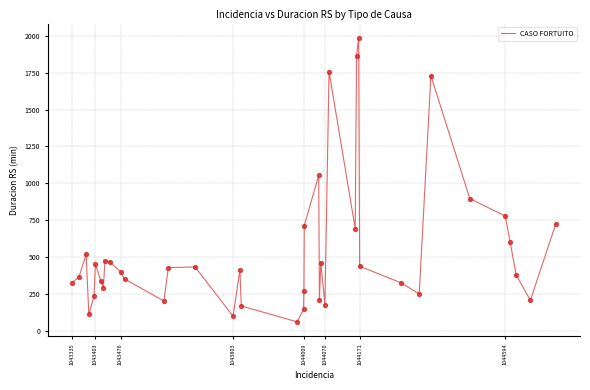

What is the maximum value shown in the chart?

1987